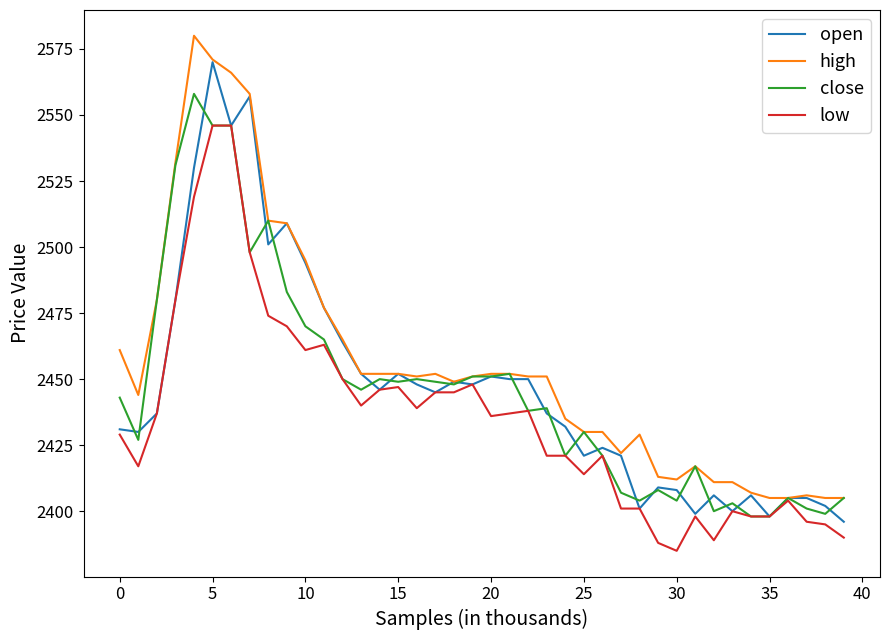

List the series in order of their peak value, highest first.

high, open, close, low